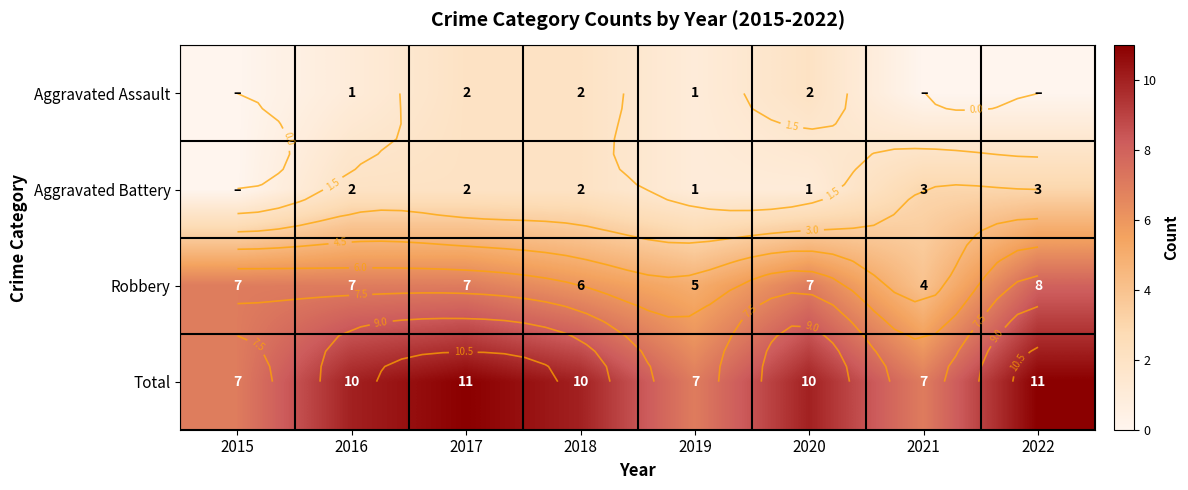

What is the sum of all Total values?

73